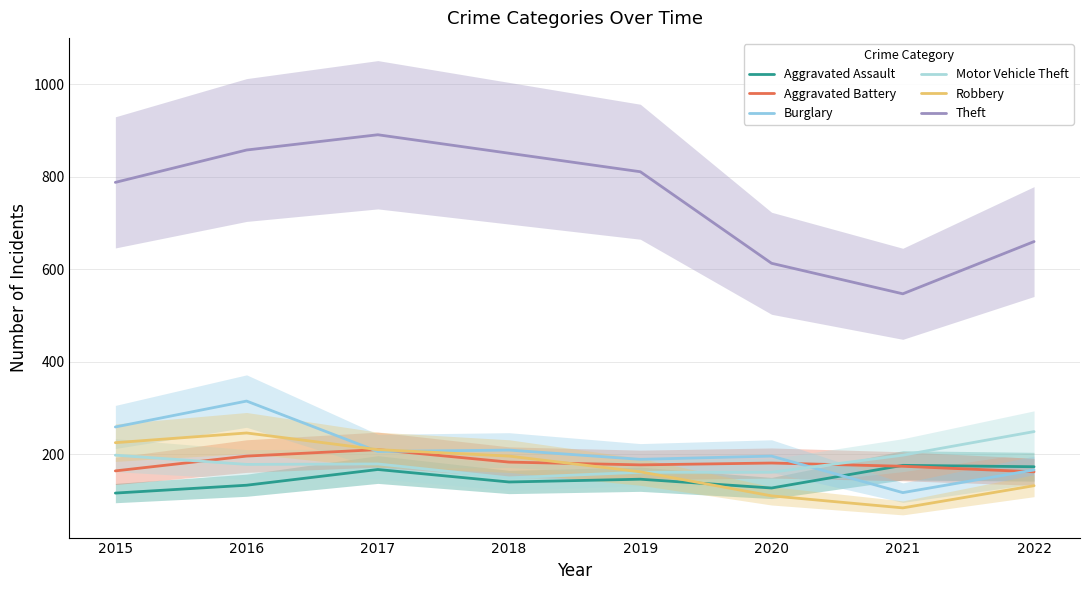

True or false: Motor Vehicle Theft and Robbery cross at least once.

True